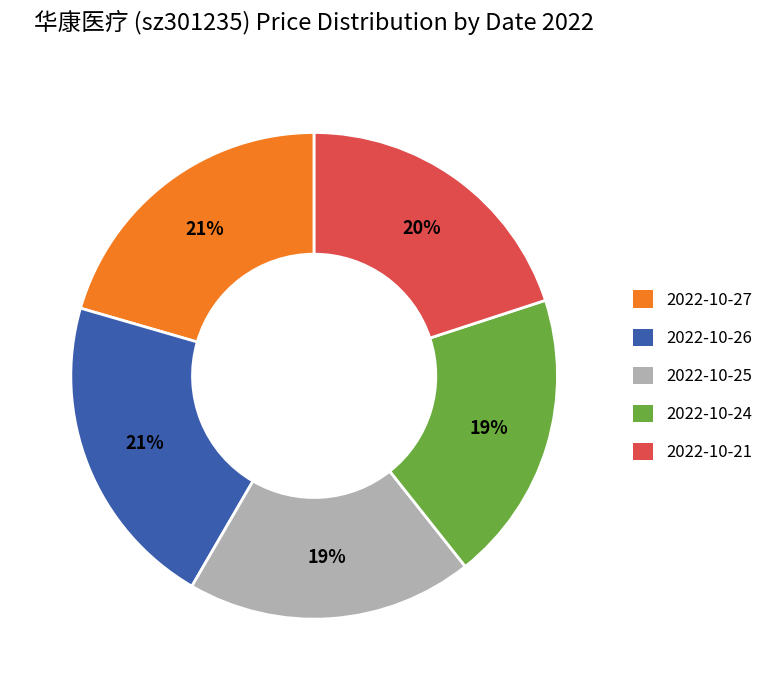

True or false: 2022-10-25 accounts for 19% of the total.

True